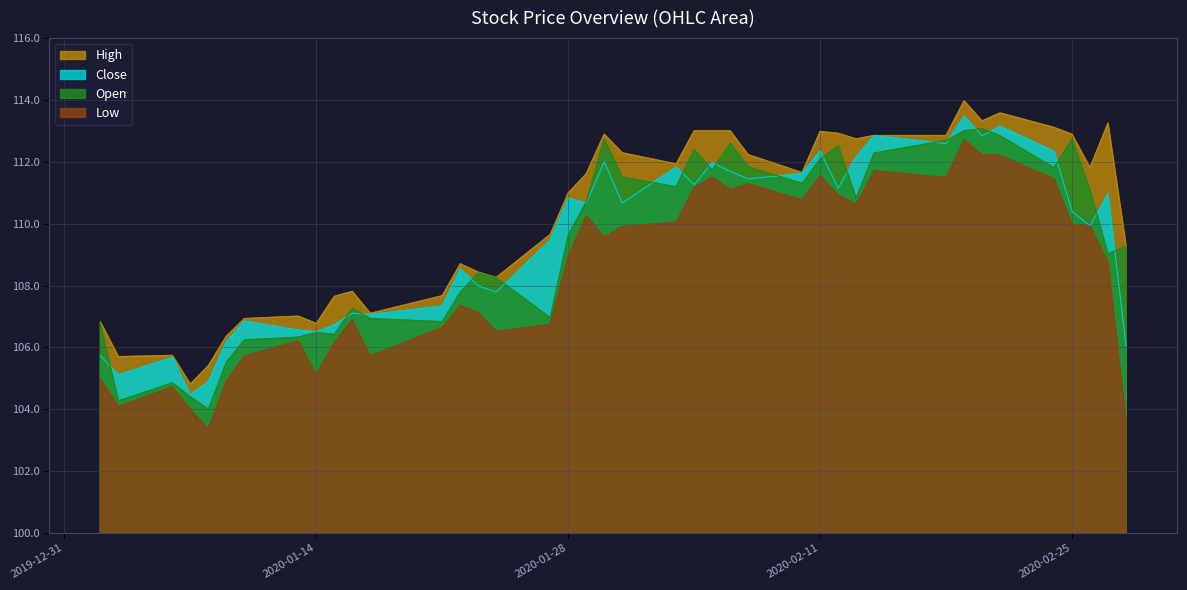

What is the spread (max minus min) of values at 2020-02-04?

1.8